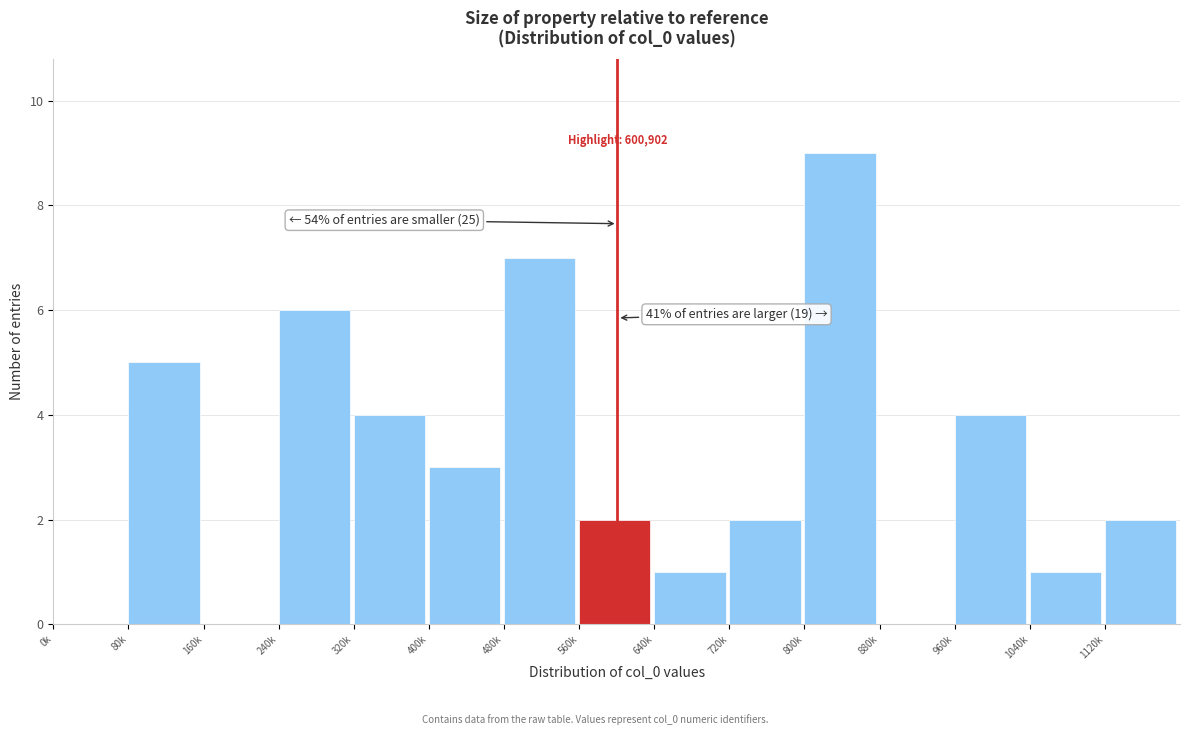

Reading left to right, transcribe all the data shown in this chart.

0k=0	80k=5	160k=0	240k=6	320k=4	400k=3	480k=7	560k=2	640k=1	720k=2	800k=9	880k=0	960k=4	1040k=1	1120k=2